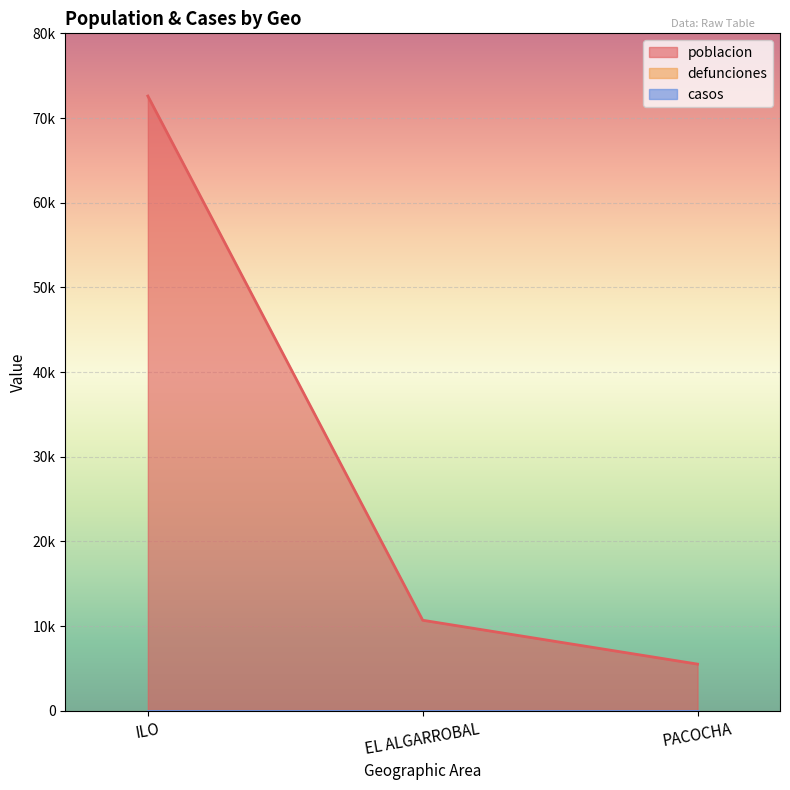

What is the greatest value displayed?

72596